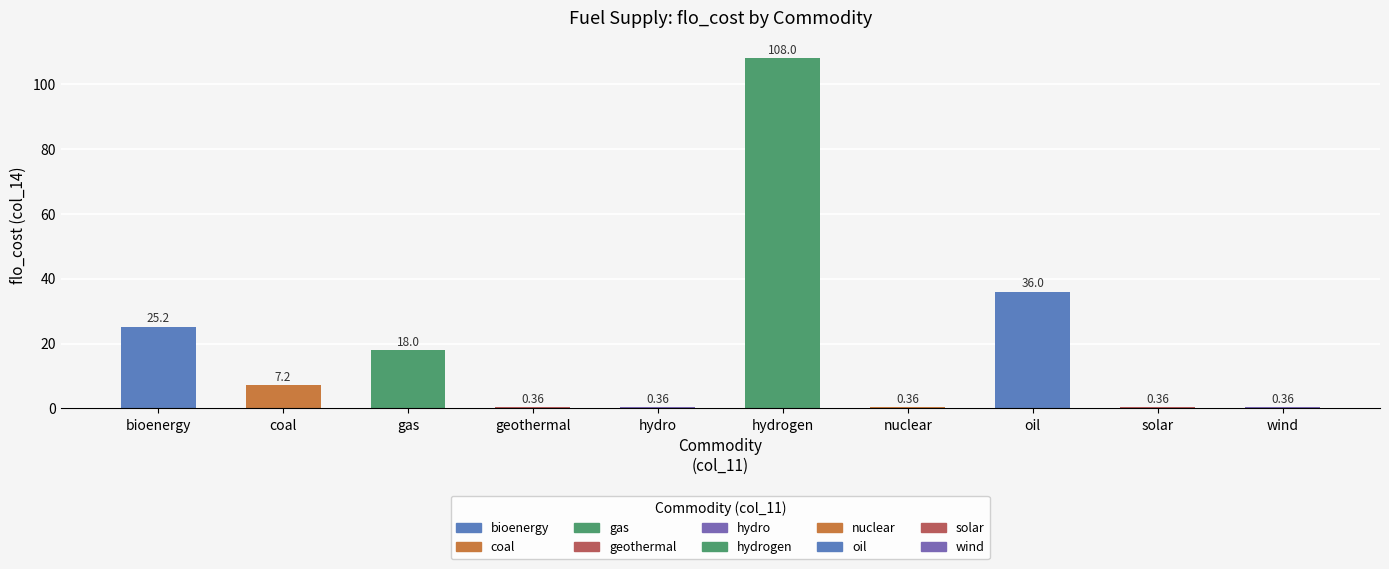

Which category has the highest value across all series?

hydrogen